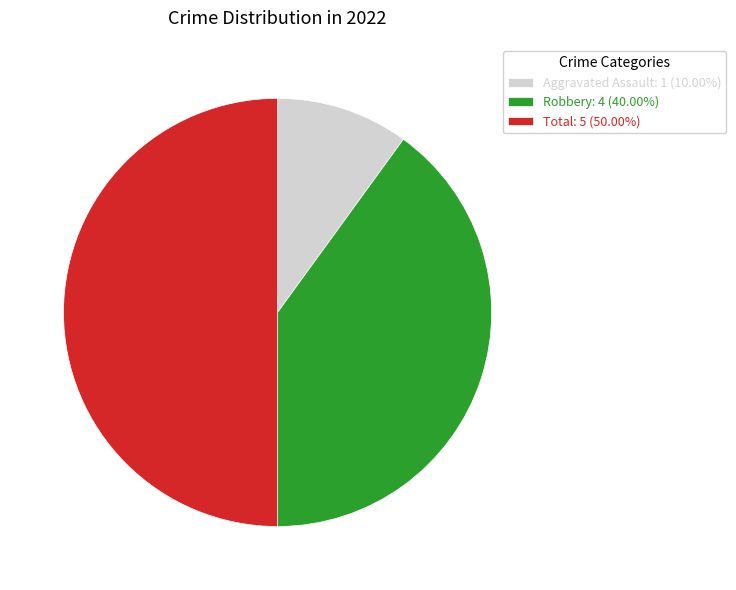

Is Robbery: 4 (40.00%) the majority of the pie?

No